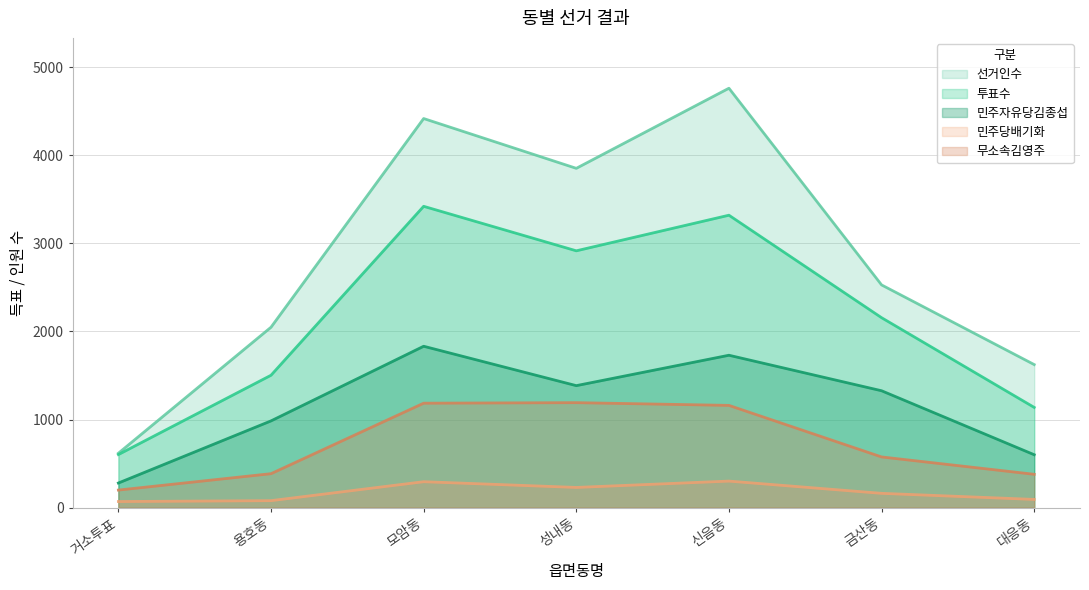

Which series has the largest total across all categories?

선거인수